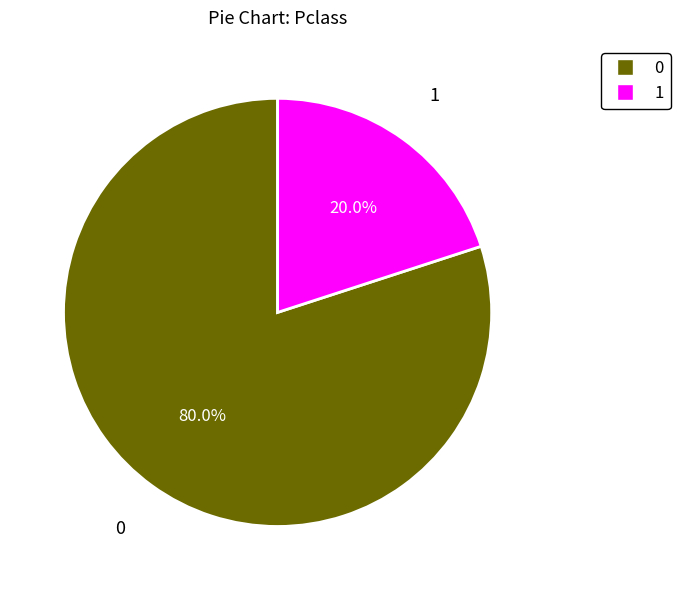

Count the number of slices in the pie.

2